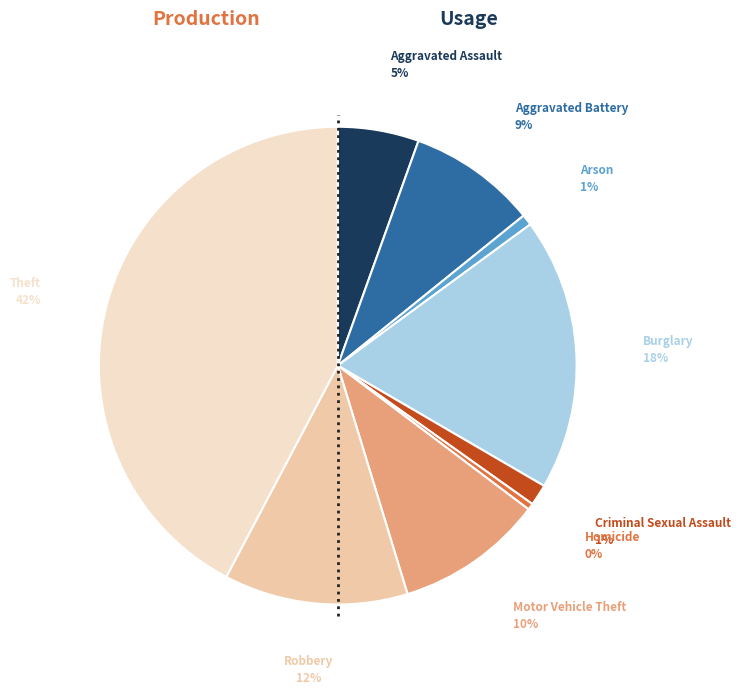

Is there any slice that represents more than half of the pie?

No